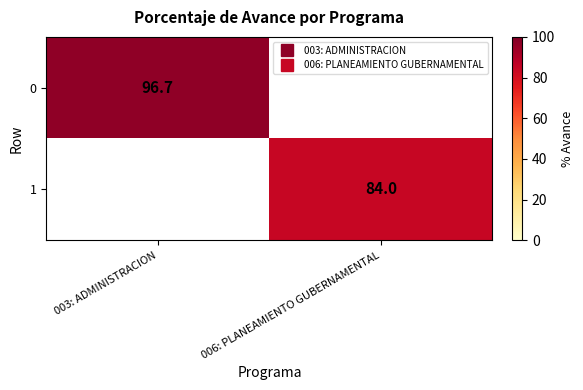

Count the number of categories in the chart.

2